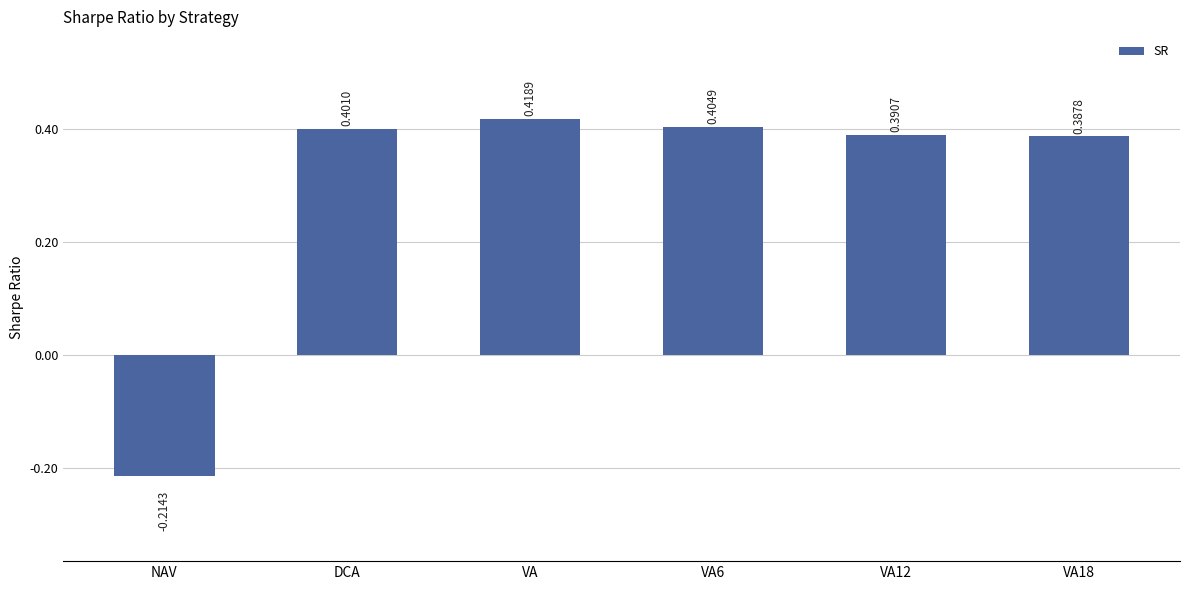

Between VA18 and VA6, which is larger?

VA6